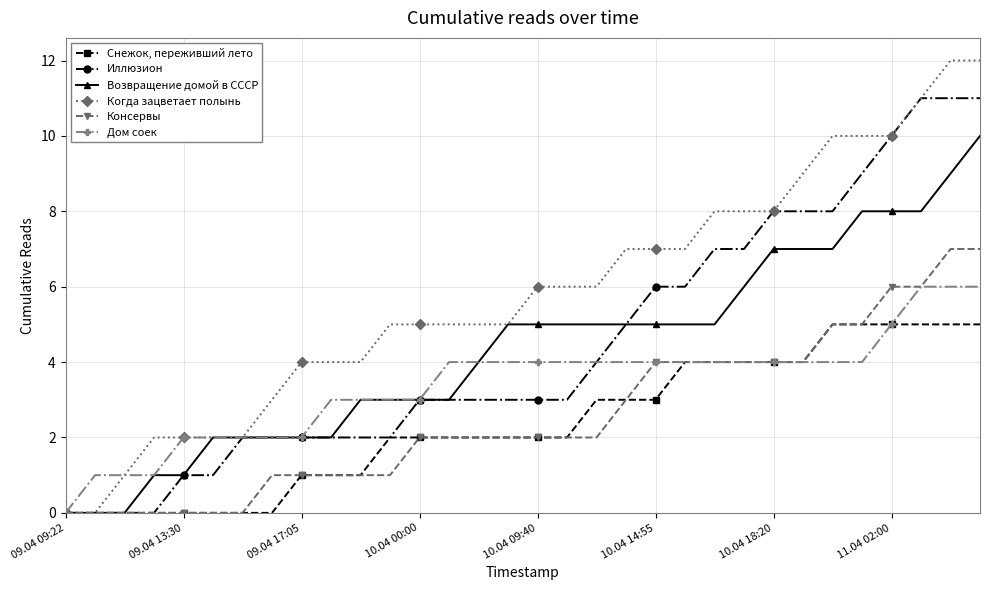

What is the maximum value shown in the chart?

12